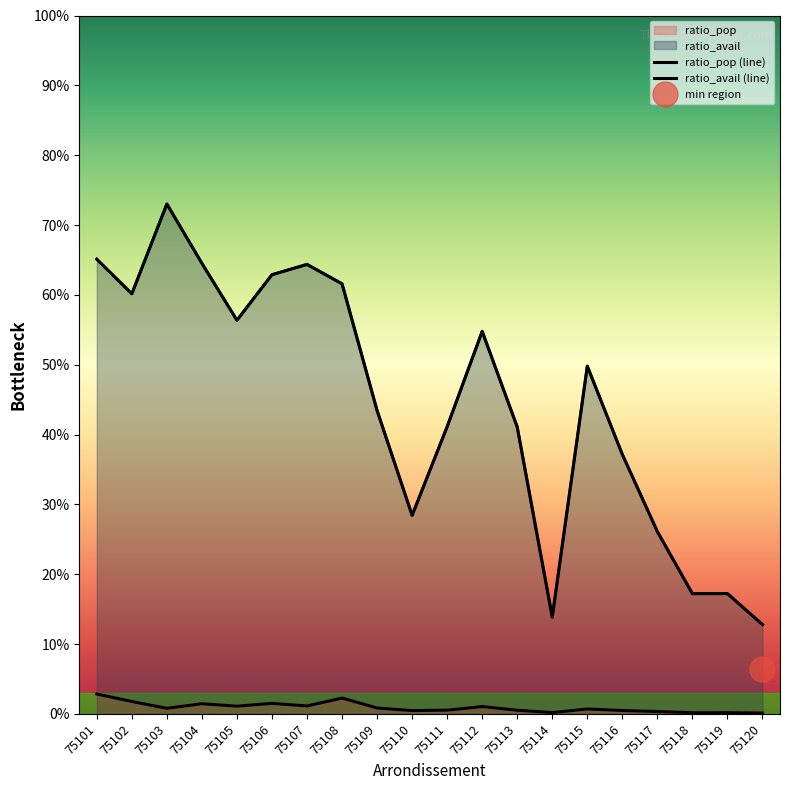

List the labels in order of ratio_avail (line) value, smallest first.

75120, 75114, 75118, 75119, 75117, 75110, 75116, 75113, 75111, 75109, 75115, 75112, 75105, 75102, 75108, 75106, 75107, 75104, 75101, 75103